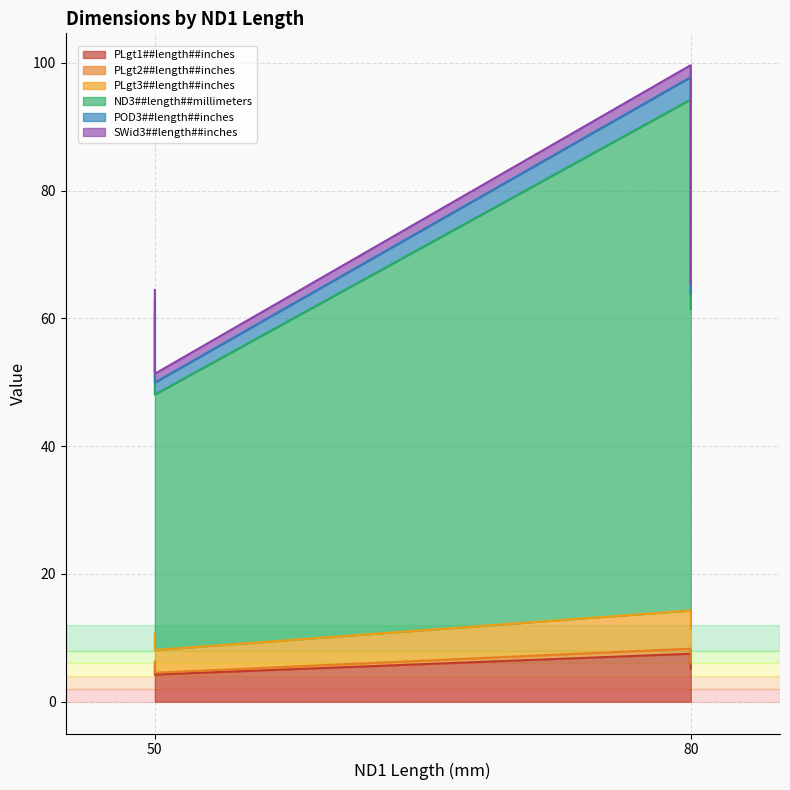

The POD3##length##inches series shows 4.0 at 2X2. True or false?

False